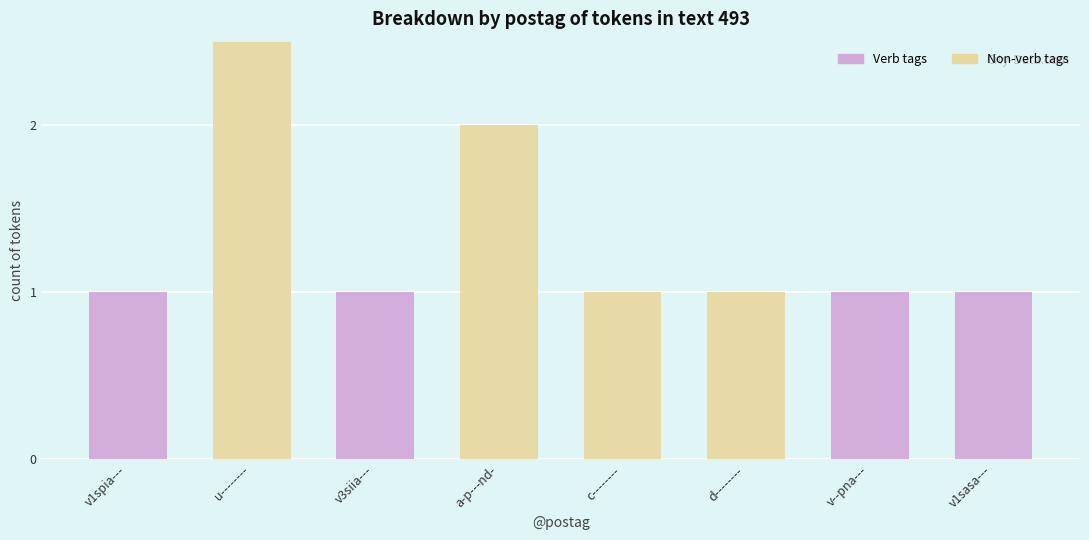

List the series in order of their peak value, lowest first.

Verb tags, Non-verb tags